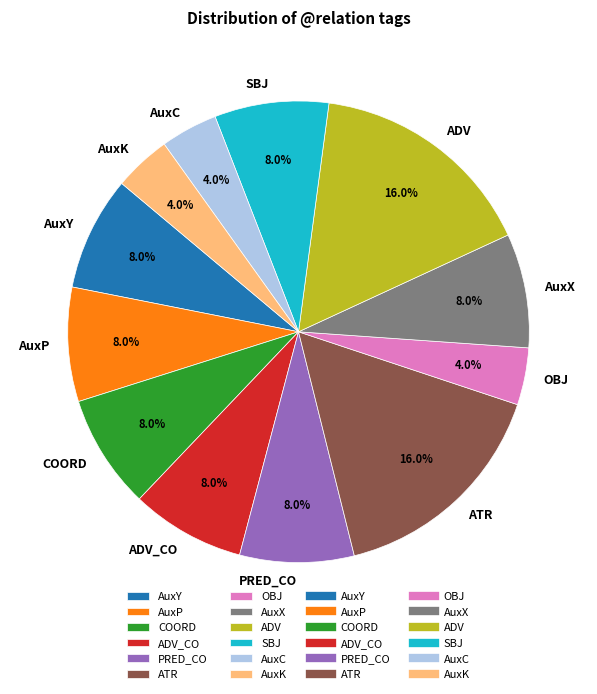

The PRED_CO slice represents 1% of the pie. True or false?

False